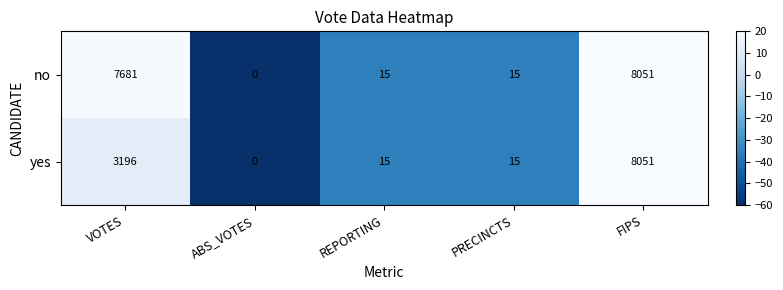

Rank the series by their average value, from highest to lowest.

no, yes